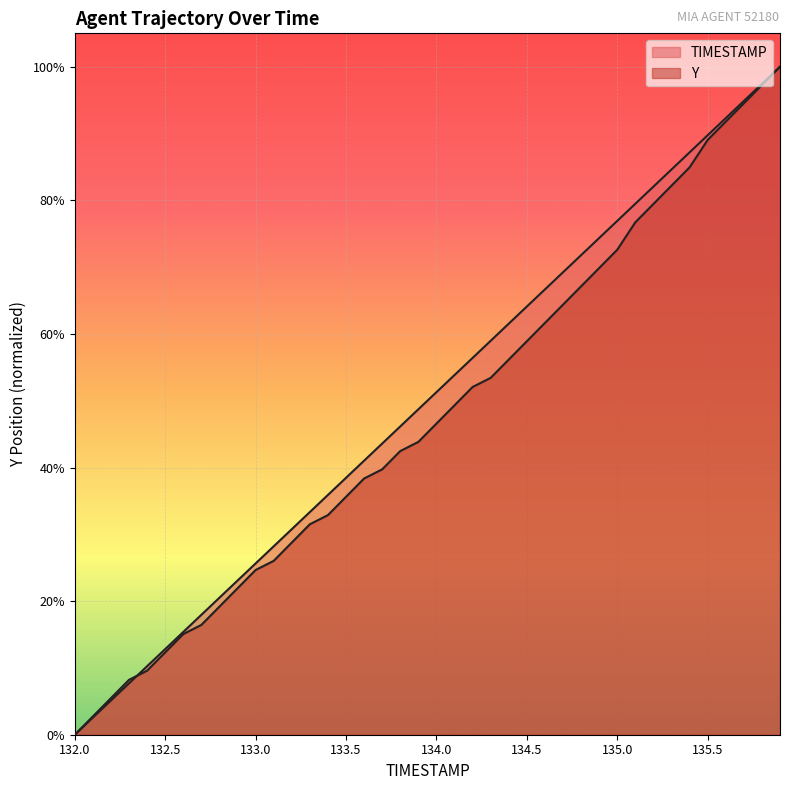

Rank the categories by Y value from lowest to highest.

132.0, 132.1, 132.2, 132.3, 132.4, 132.5, 132.6, 132.7, 132.8, 132.9, 133.0, 133.1, 133.2, 133.3, 133.4, 133.5, 133.6, 133.7, 133.8, 133.9, 134.0, 134.1, 134.2, 134.3, 134.4, 134.5, 134.6, 134.7, 134.8, 134.9, 135.0, 135.1, 135.2, 135.3, 135.4, 135.5, 135.6, 135.7, 135.8, 135.9